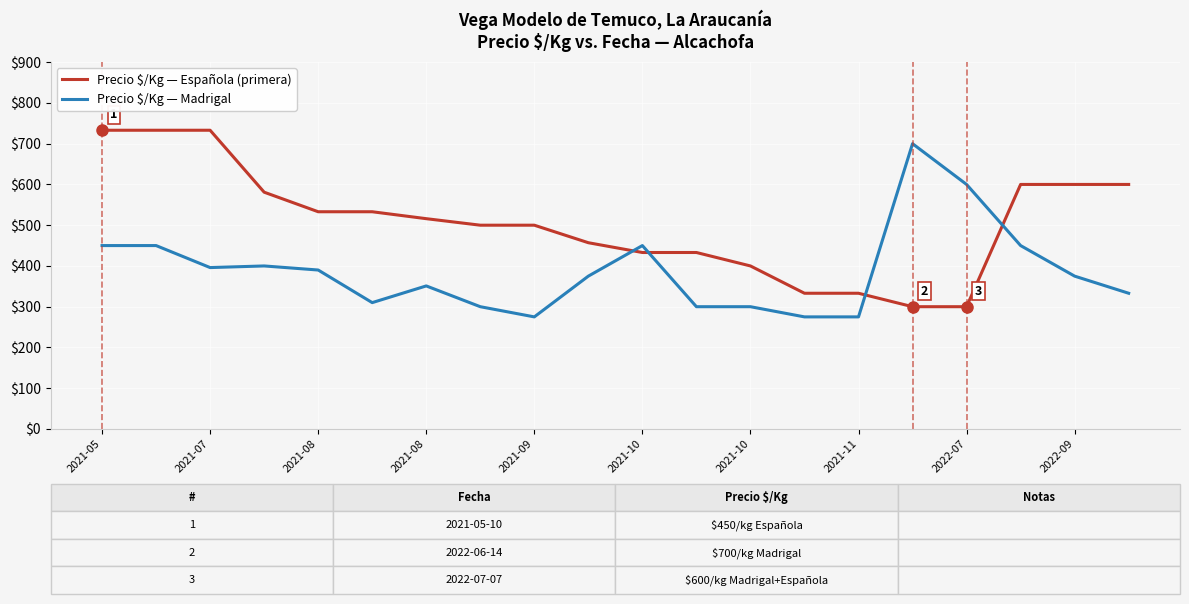

What is the difference between the maximum and minimum values in the Precio $/Kg — Madrigal series?

425